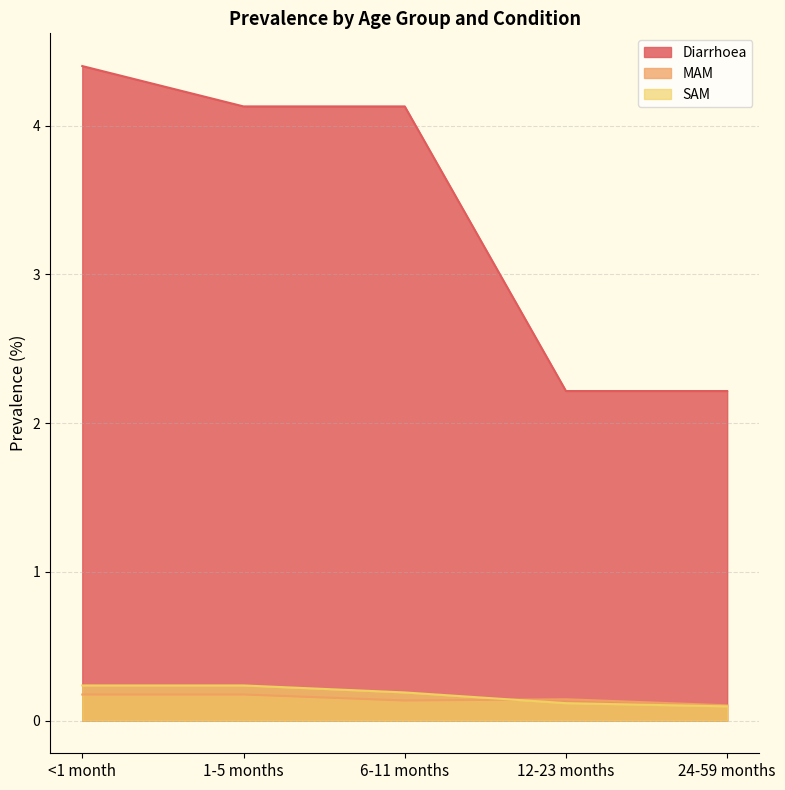

What are all the series names shown in the legend?

Diarrhoea, MAM, SAM